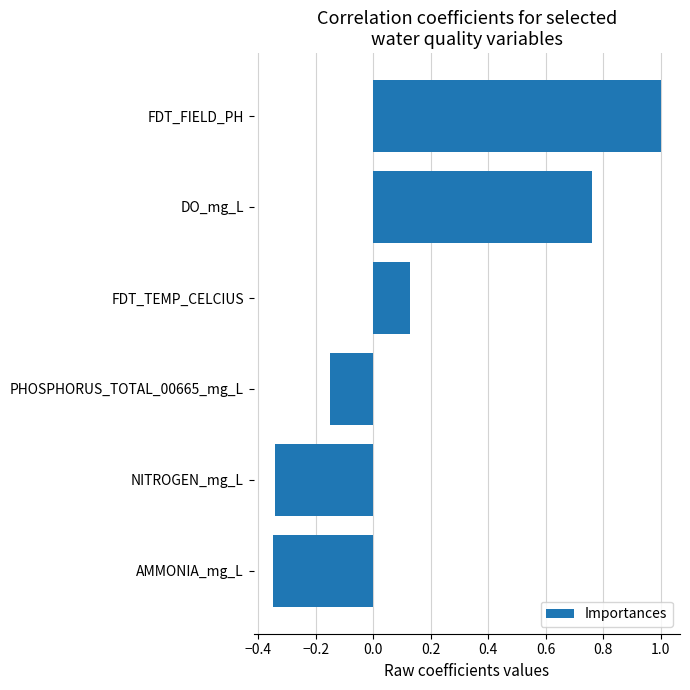

Which category has the highest value across all series?

FDT_FIELD_PH